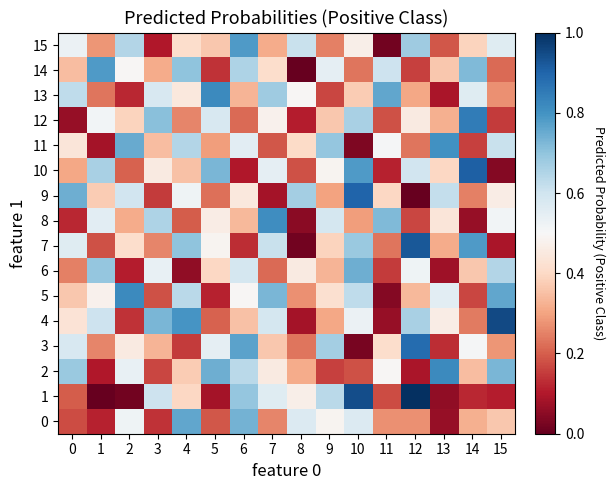

At how many categories does at least one series exceed 0?

16